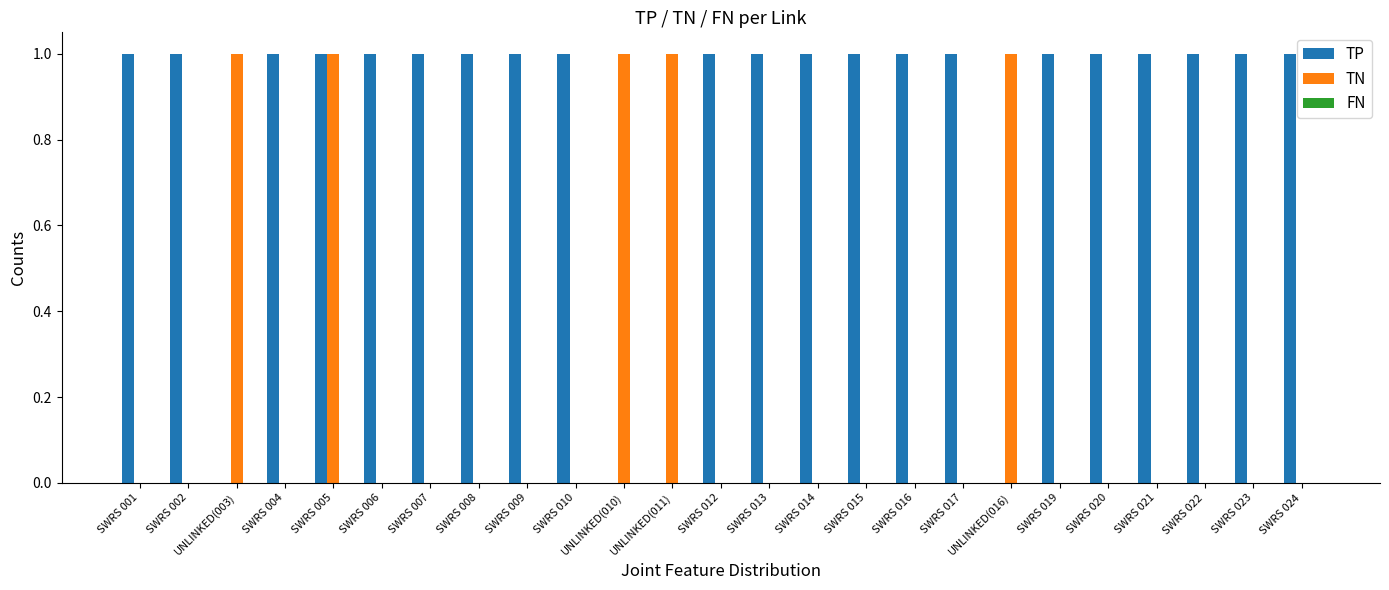

Which series has the largest total across all categories?

TP